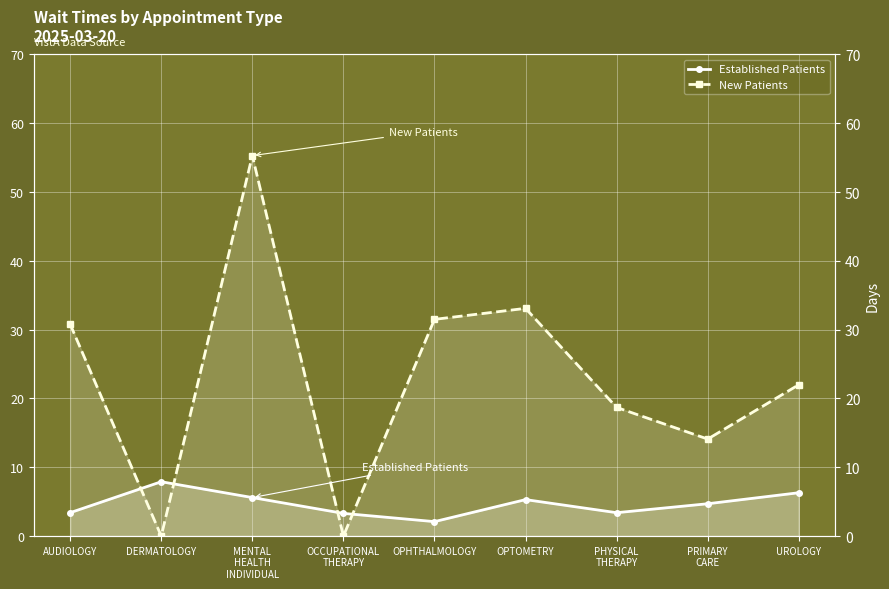

What position from the right is MENTAL
HEALTH
INDIVIDUAL?

7